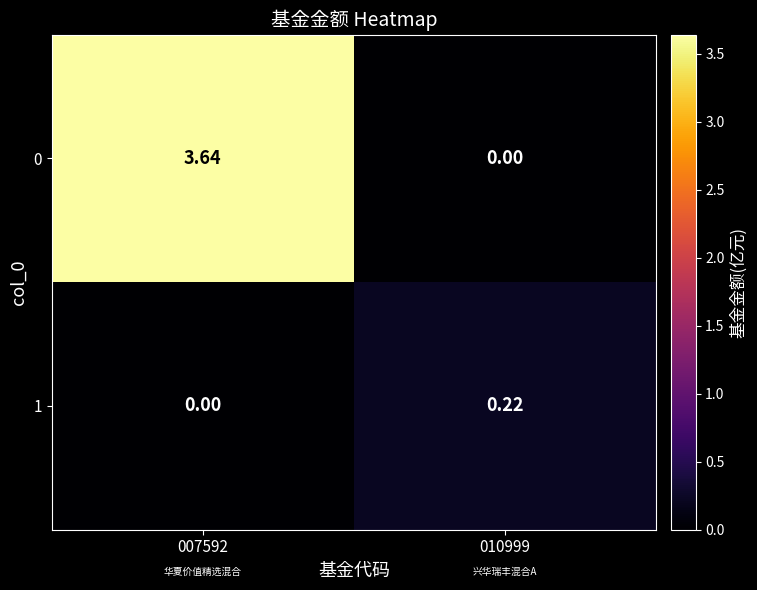

Is the value of 1 at 010999 greater than the value of 0 at 010999?

Yes